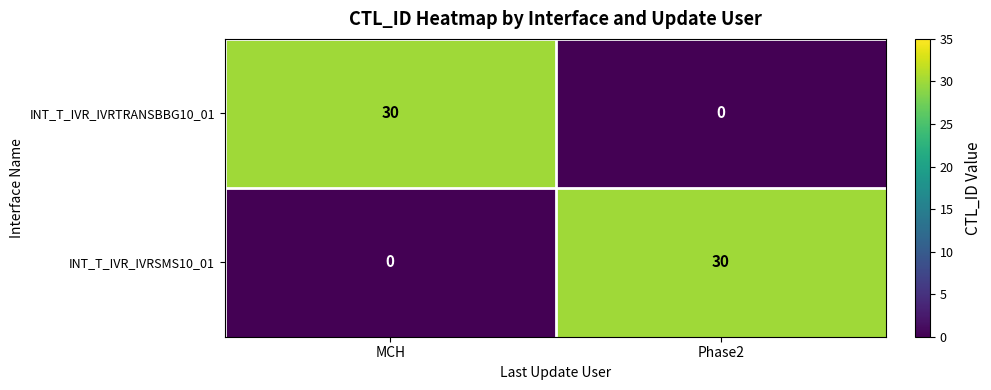

What is the difference between the highest and lowest values at MCH?

30